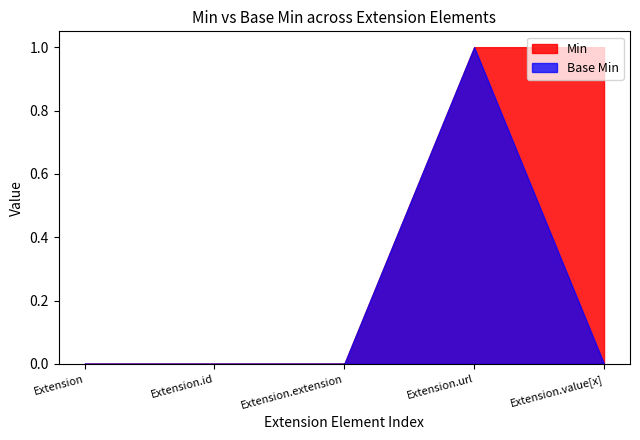

True or false: Min has more than 2 interior local peaks.

False